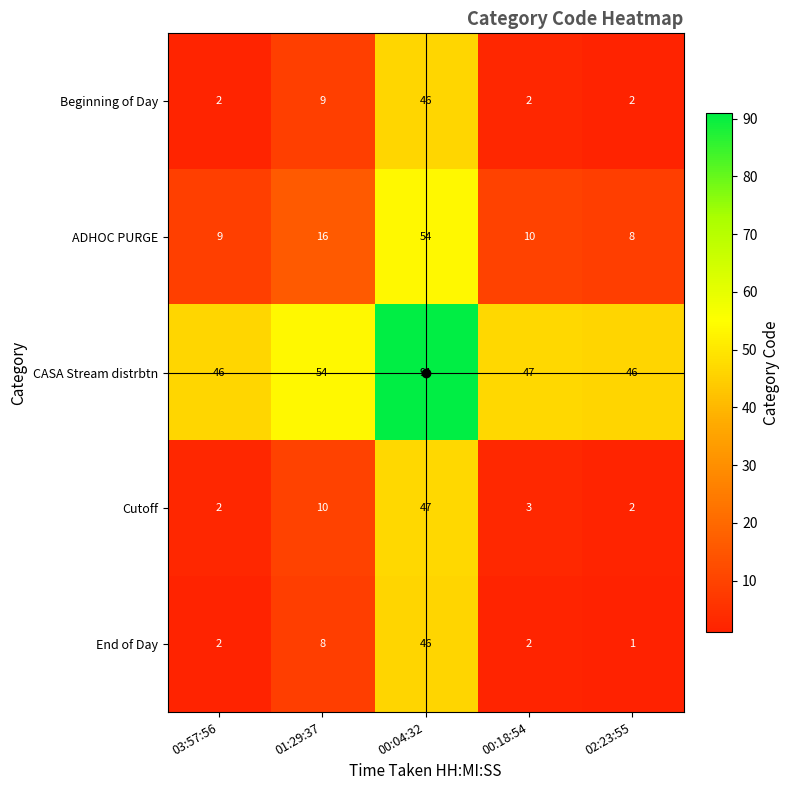

Which series has the widest spread of values?

ADHOC PURGE